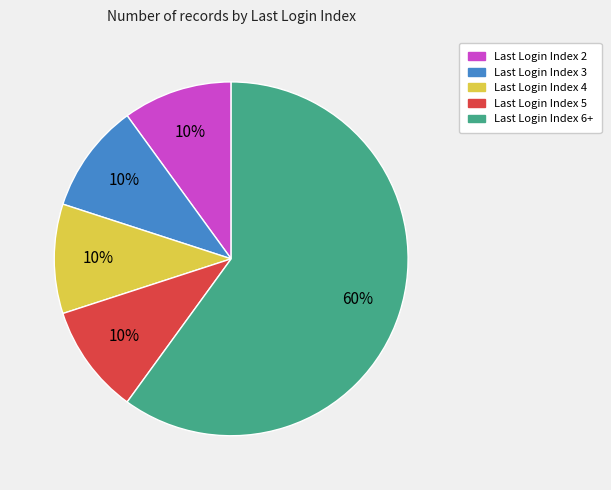

To the nearest percent, what is the difference between the largest and smallest slice percentages?

50%